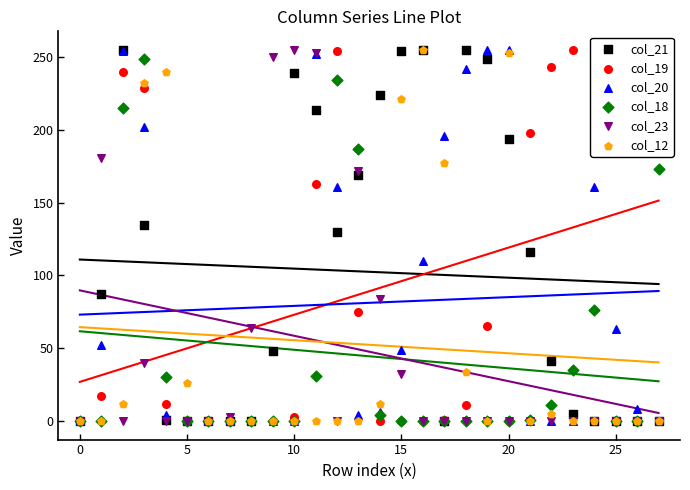

What is the total value across all series at 9?

298